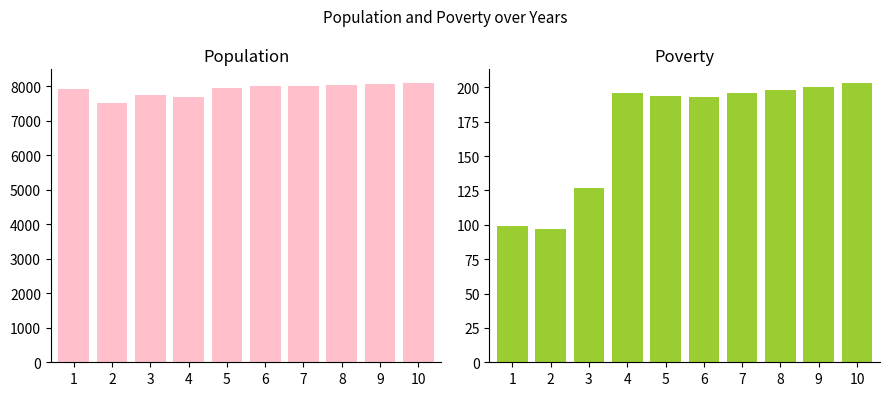

What is the sum of all Poverty values?

1703